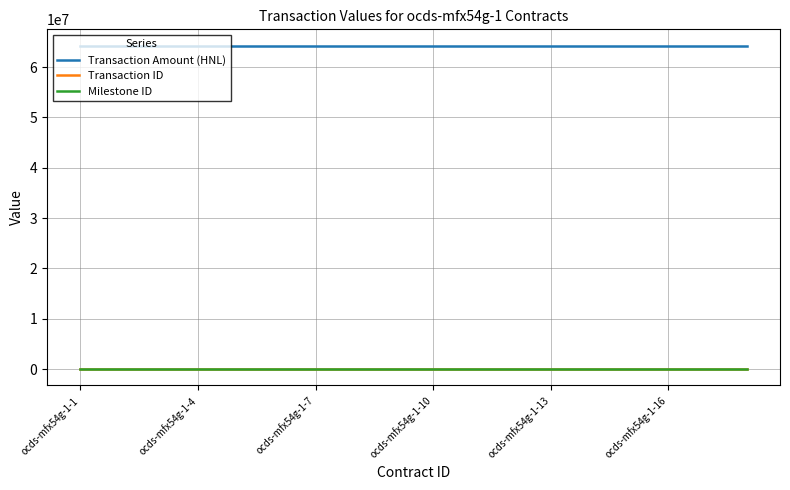

What are all the series names shown in the legend?

Transaction Amount (HNL), Transaction ID, Milestone ID